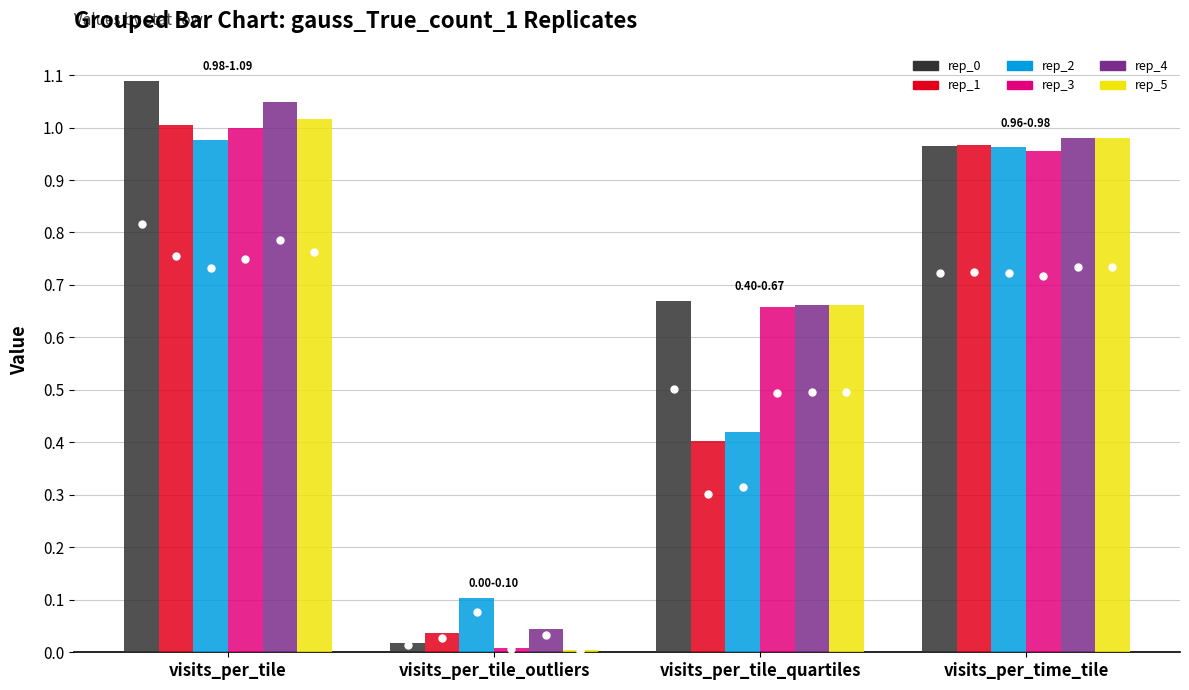

True or false: rep_5 has a value of 1.1 at visits_per_tile_quartiles.

False